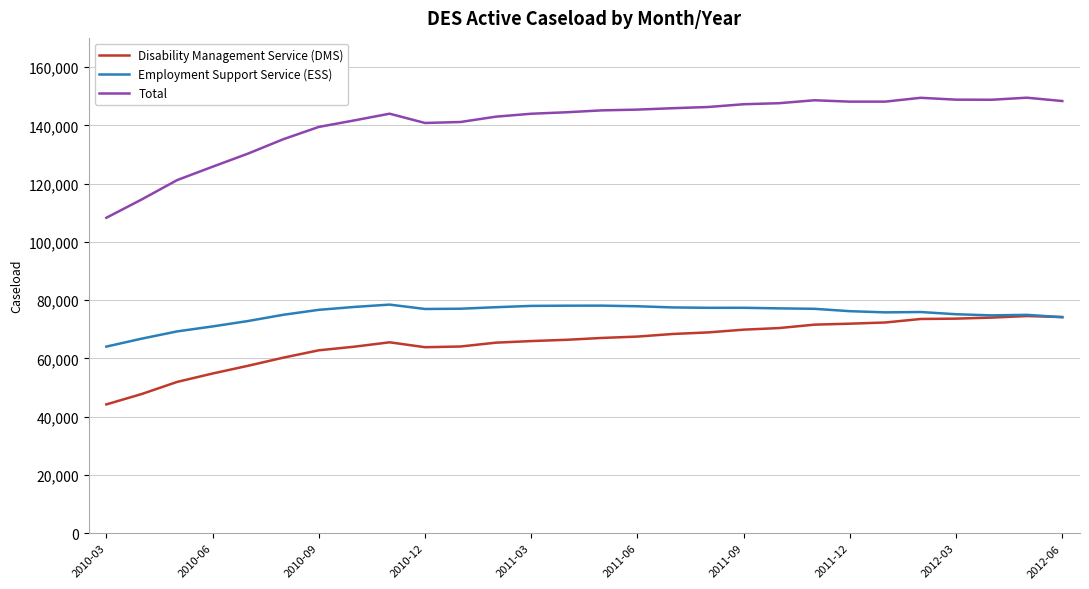

True or false: Total and Disability Management Service (DMS) intersect in this chart.

False